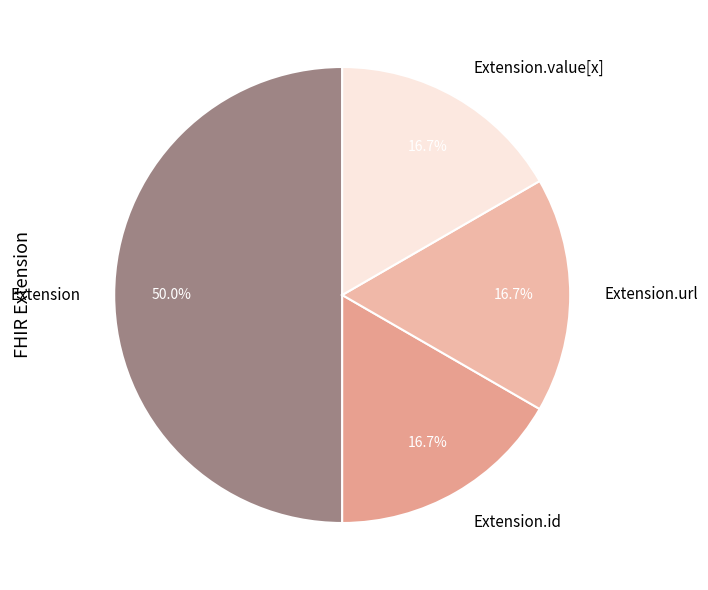

Count the number of slices in the pie.

4